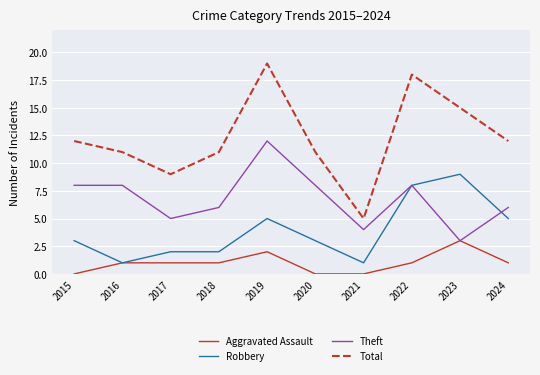

What is the highest value of the Aggravated Assault series?

3